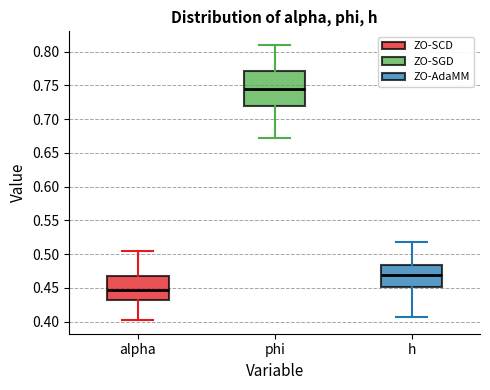

Comparing the boxes themselves (not the whiskers), which one is the tallest?

phi